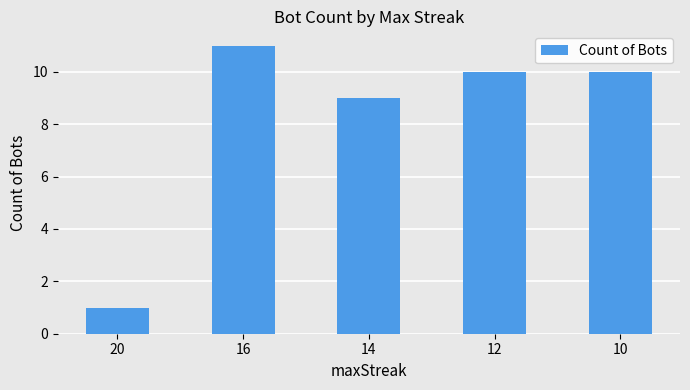

Which category has the lowest value across all series?

20